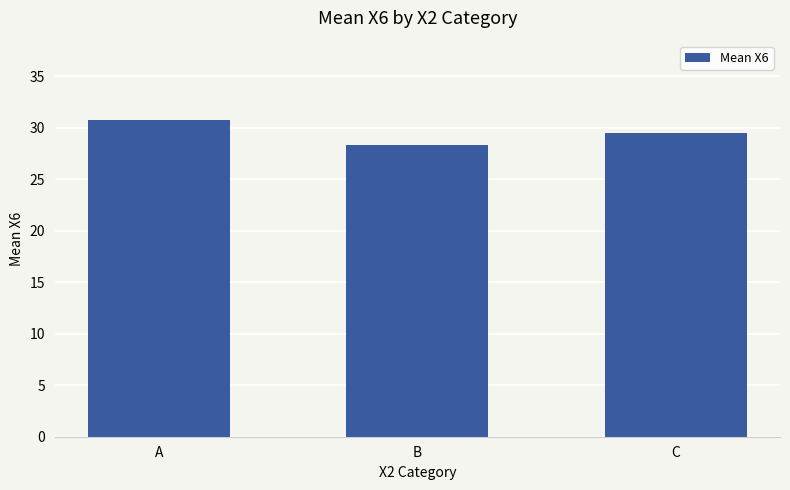

Is it true that the value at C is 29.4?

True